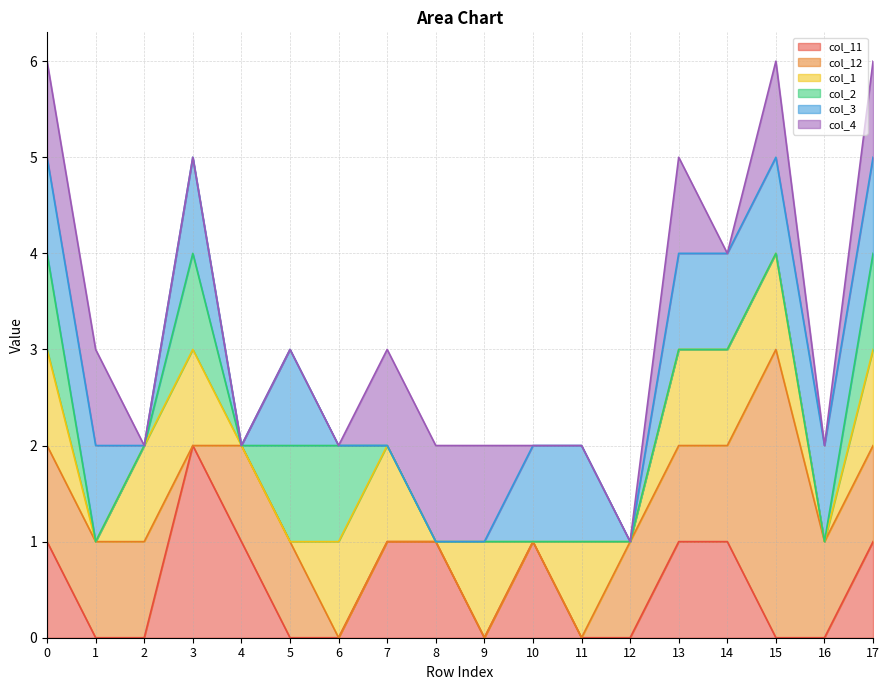

Rank the categories by col_12 value from lowest to highest.

3, 6, 7, 8, 9, 10, 11, 0, 1, 2, 4, 5, 12, 13, 14, 16, 17, 15